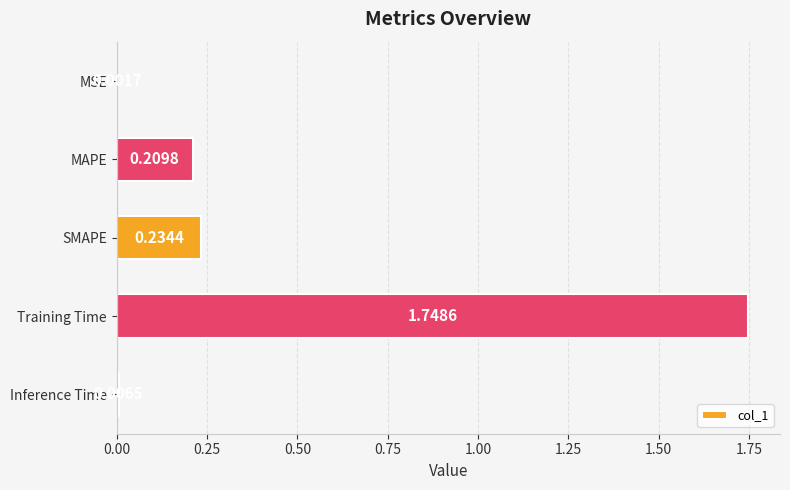

Are the bars horizontal?

Yes